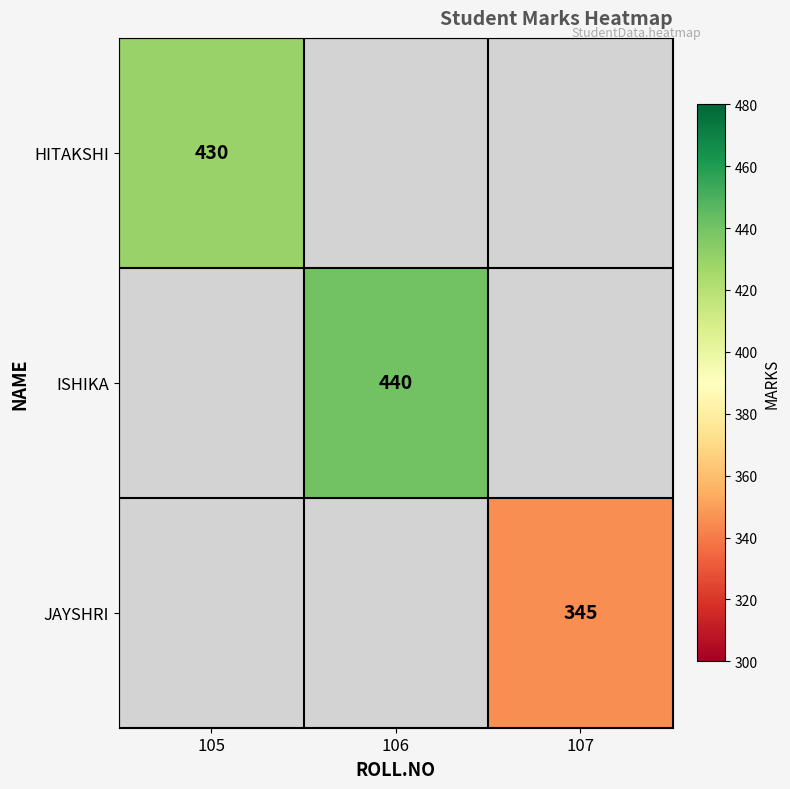

True or false: ISHIKA has a value of 440 at 106.

True